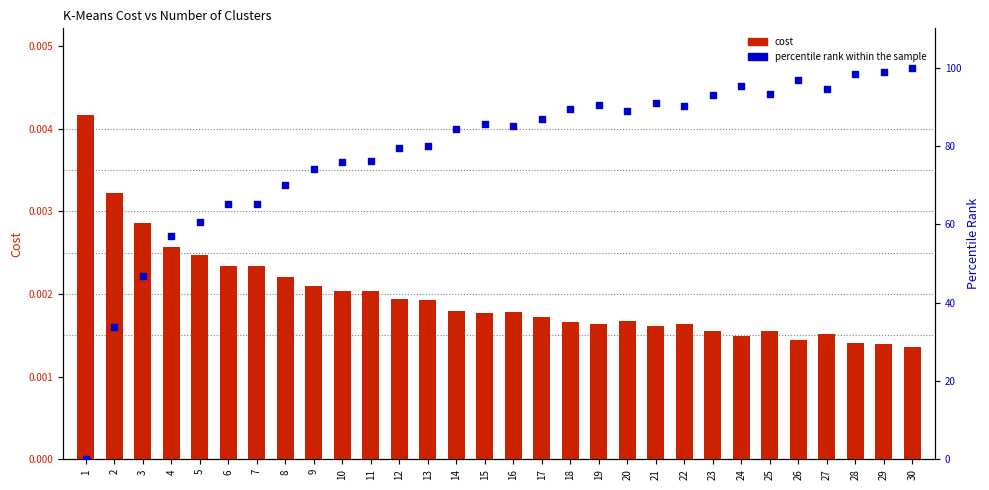

What is the total value across all series at 14?

84.4